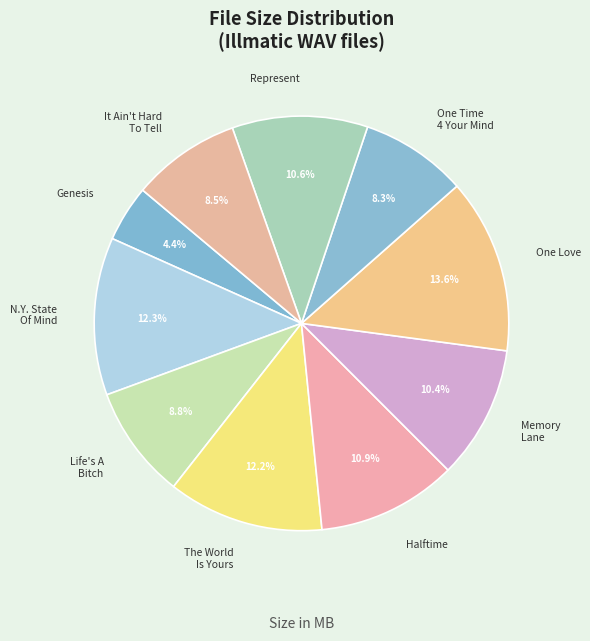

To the nearest percent, what is the average slice percentage?

10%